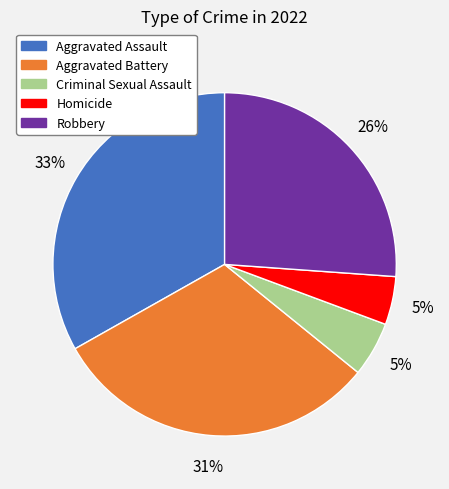

To the nearest percent, what percentage of the pie is Homicide?

5%